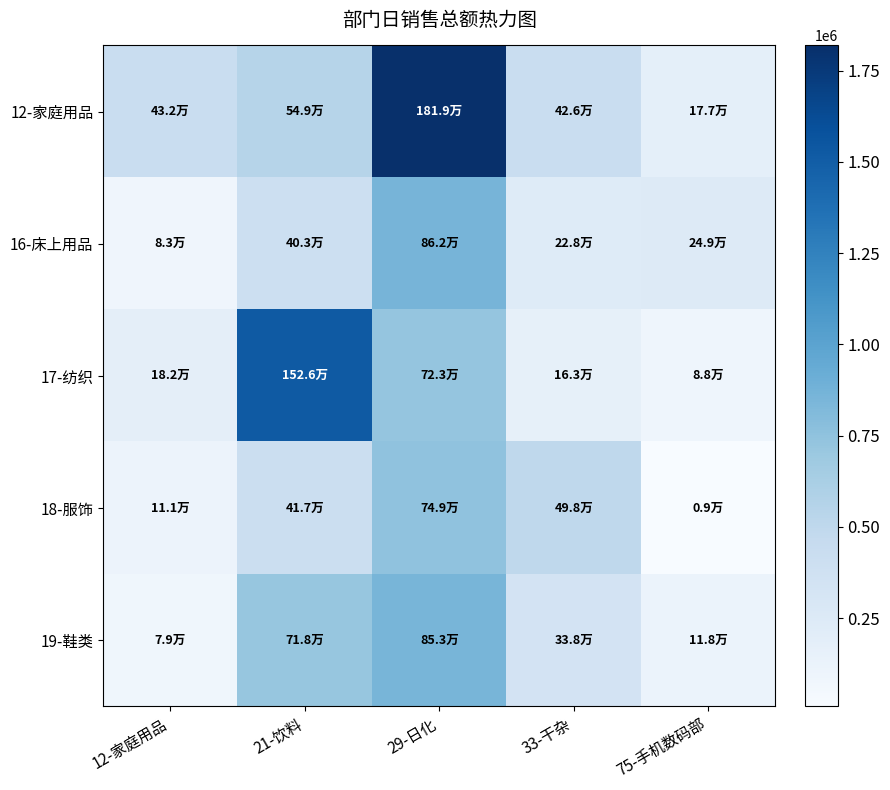

At which category does the chart reach its minimum across all series?

75-手机数码部